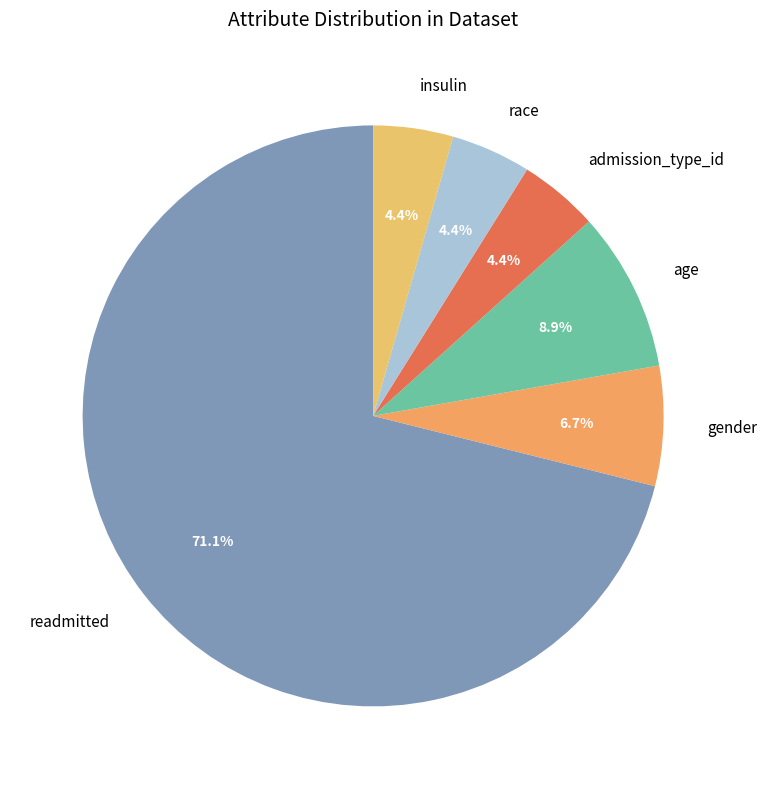

The race slice represents 15% of the pie. True or false?

False